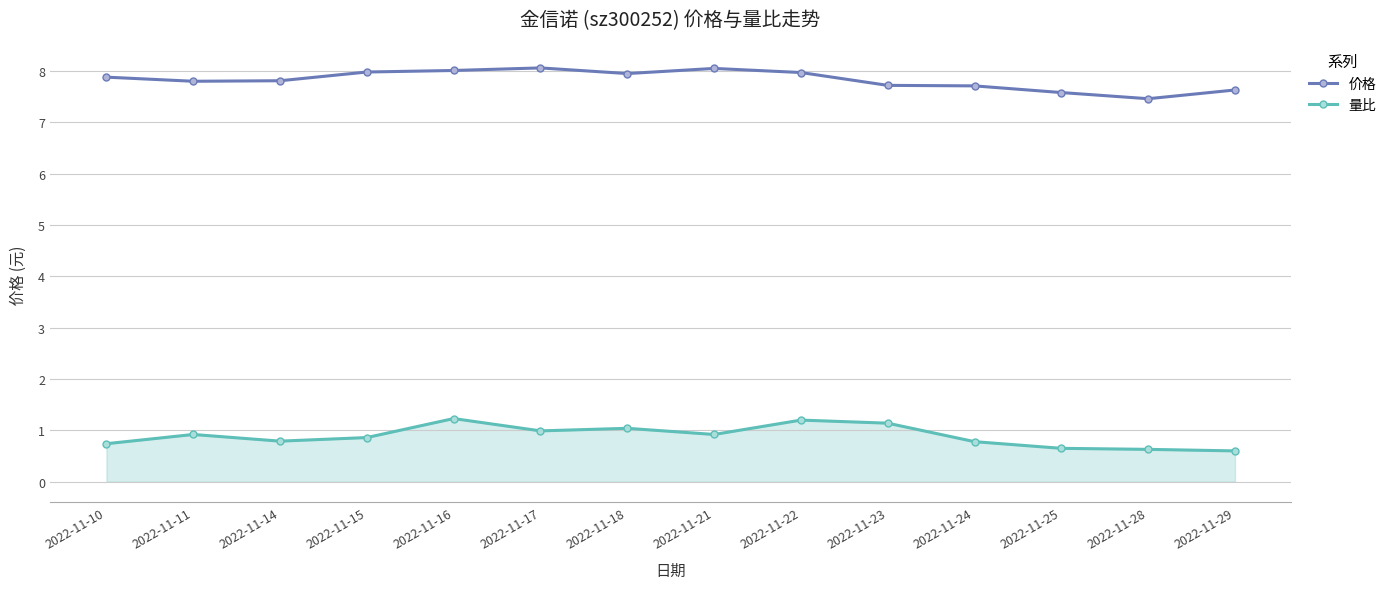

Count the number of categories in the chart.

14